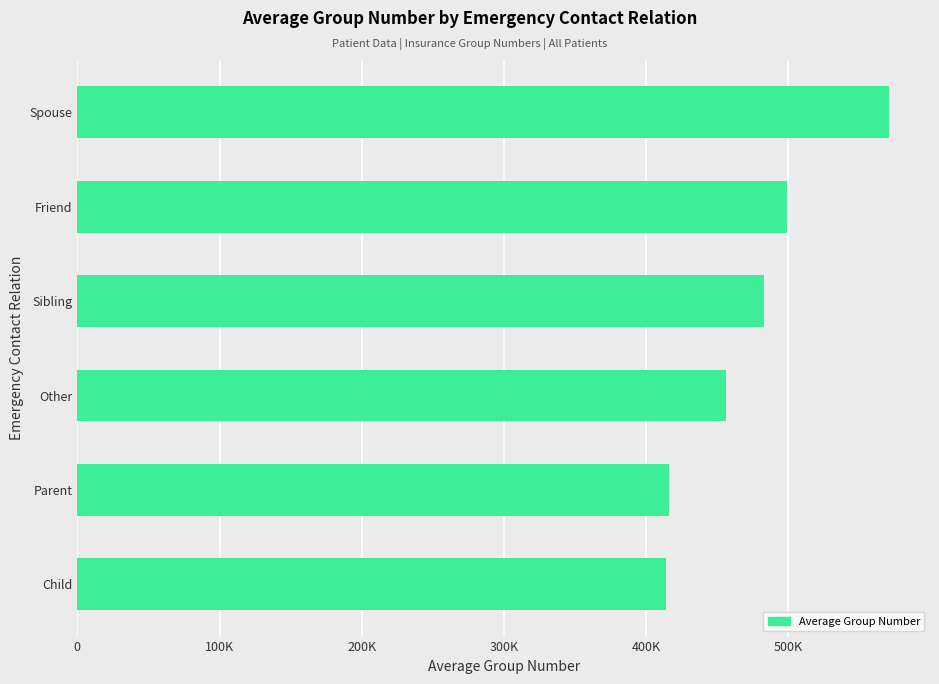

Does the chart contain any negative values?

No